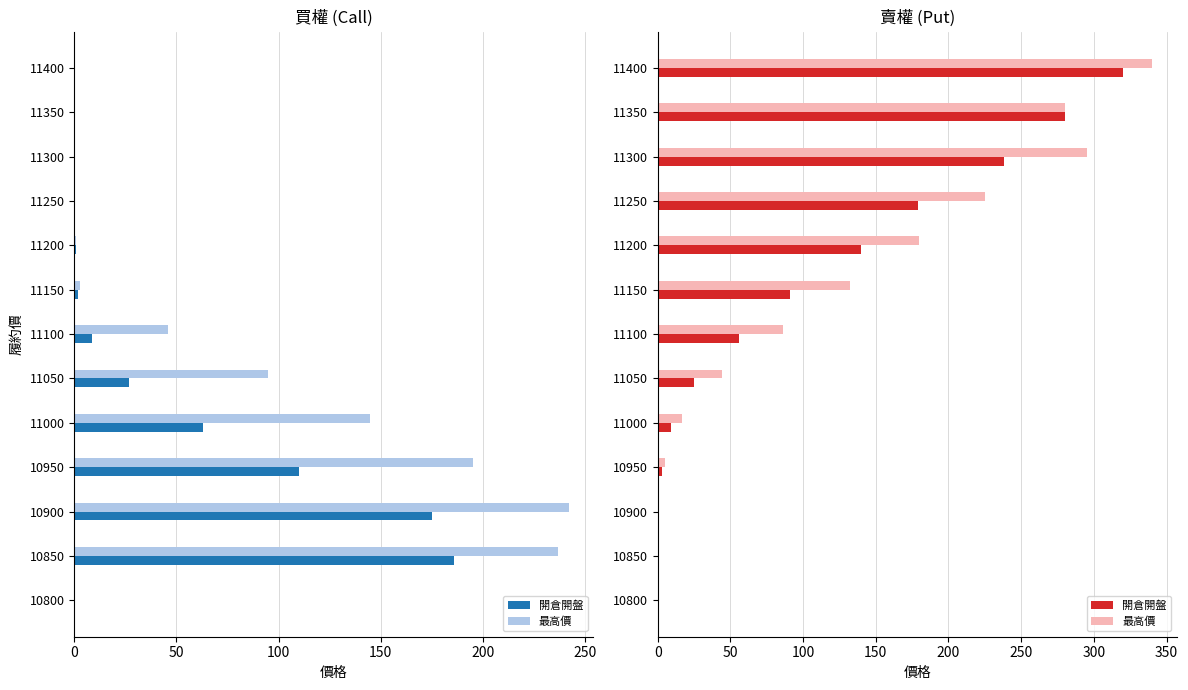

What position from the left is 250?

6